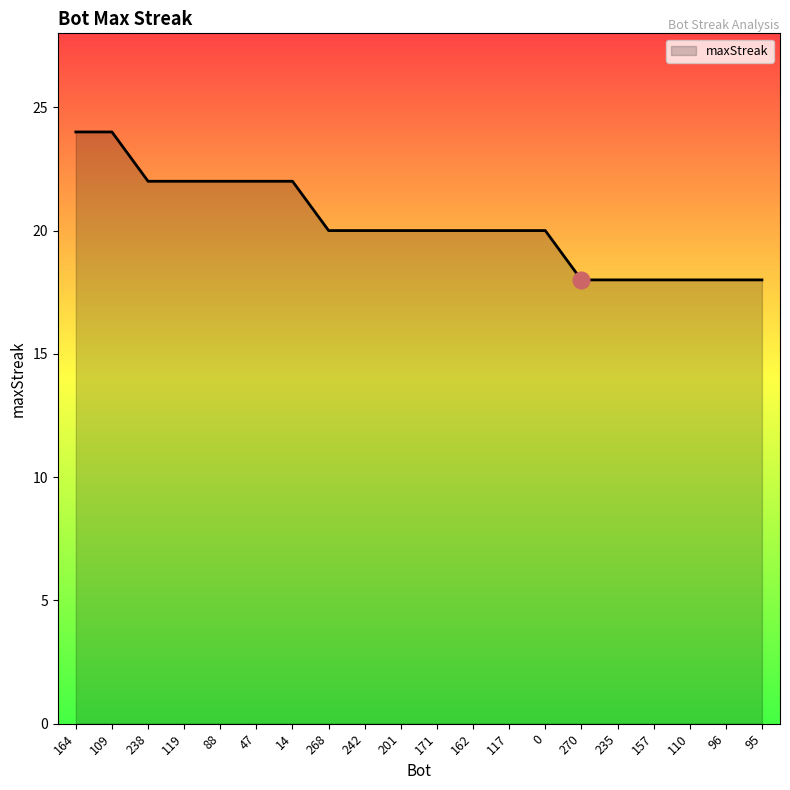

Is it true that the value at 110 is 26?

False